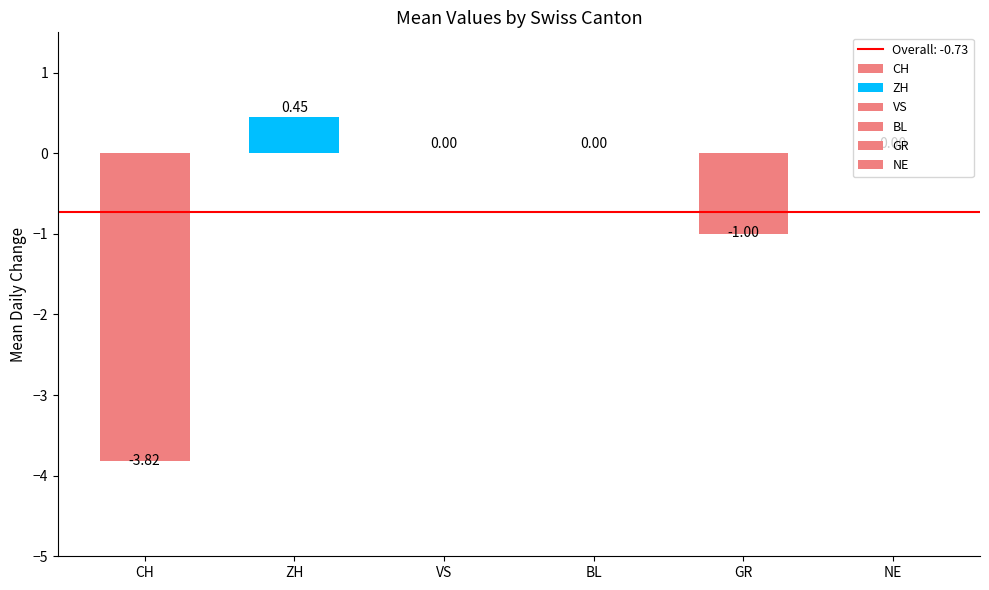

Is the value of NE at -1 greater than the value of GR at 0?

Yes